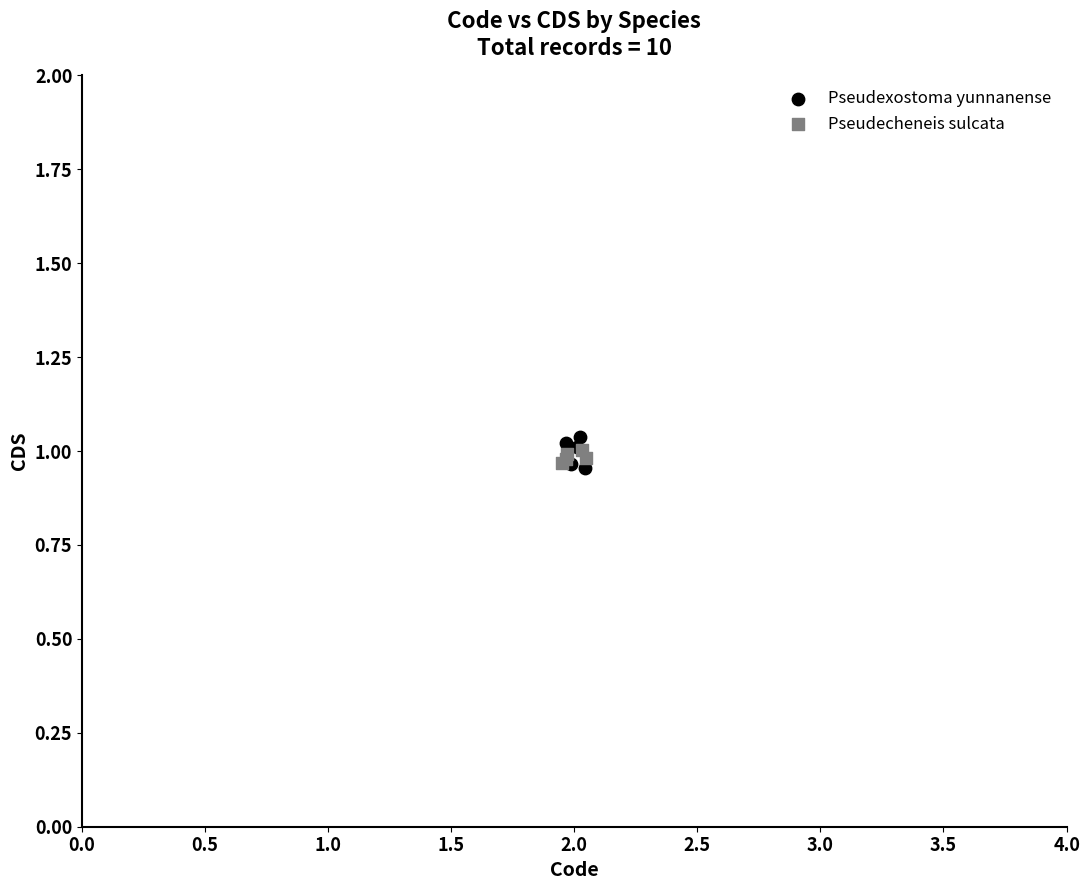

Which series reaches the maximum Y coordinate?

Pseudexostoma yunnanense